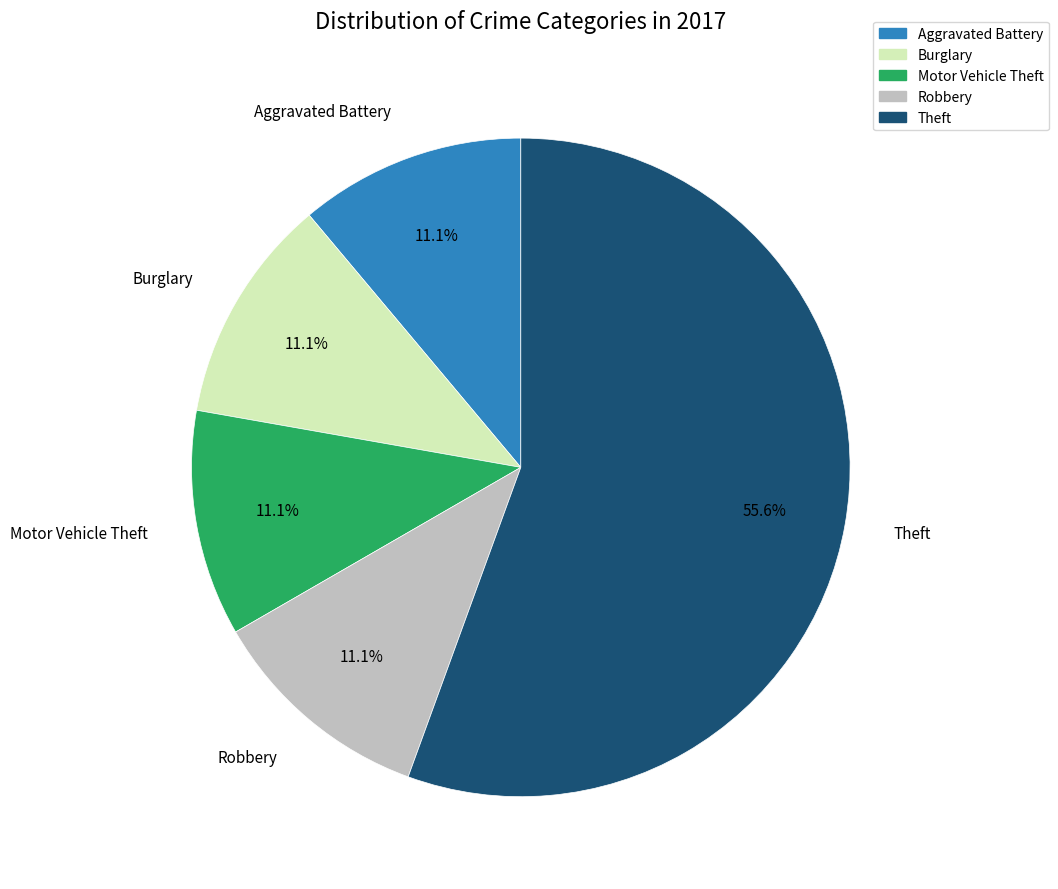

What is the largest slice in the pie chart?

Theft